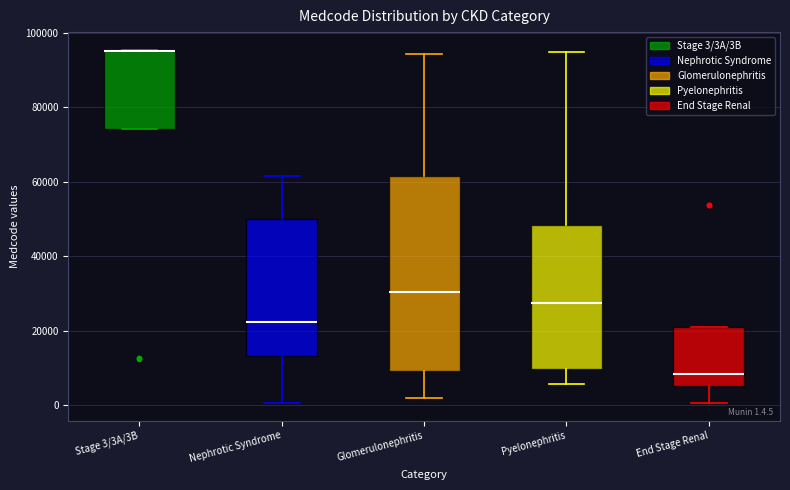

Comparing the boxes themselves (not the whiskers), which one is the tallest?

Glomerulonephritis